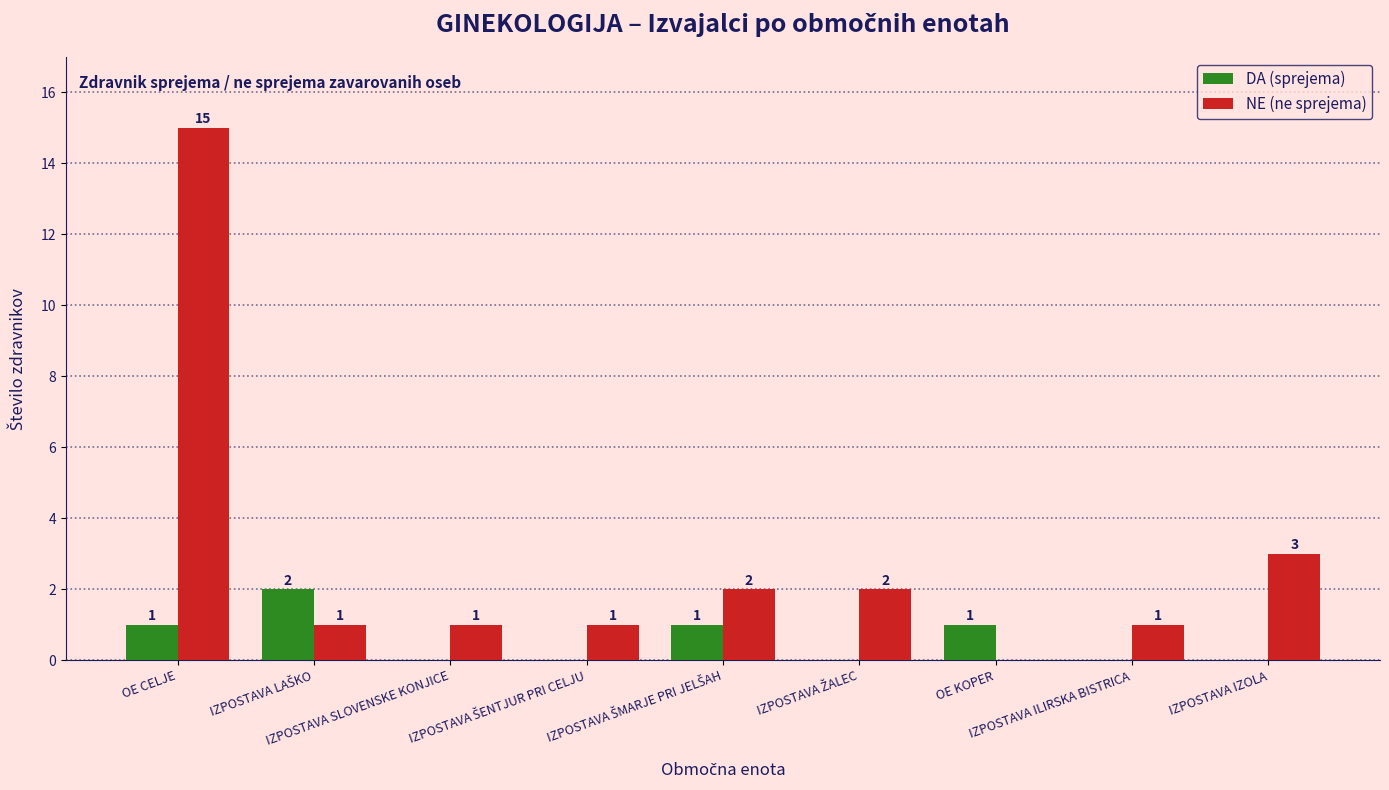

How many DA (sprejema) values are between 0 and 1?

8